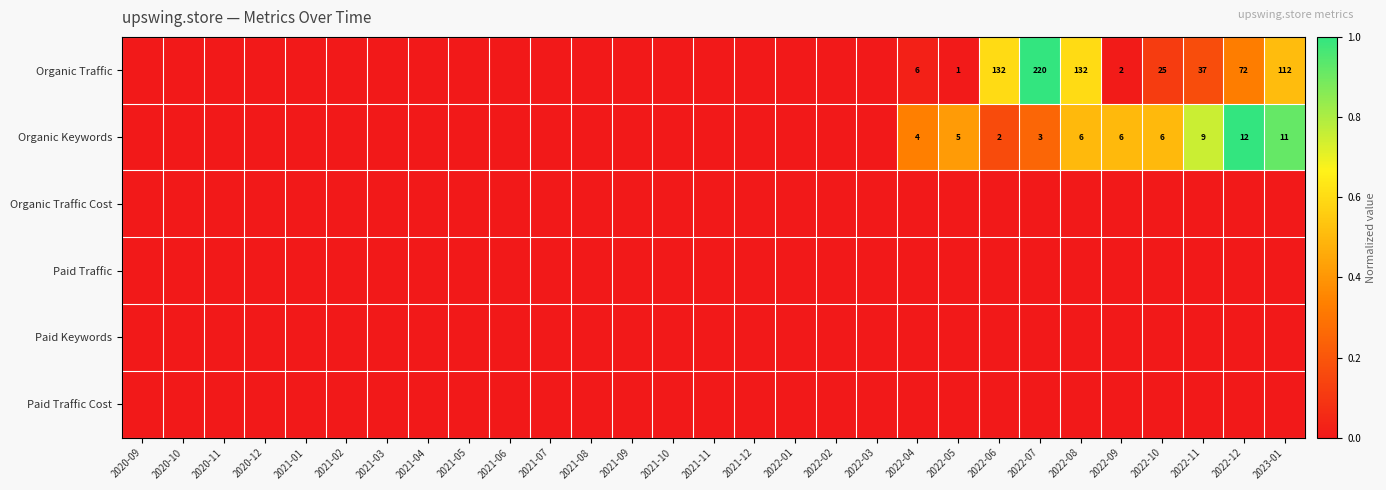

At which category does the chart reach its peak across all series?

2022-07